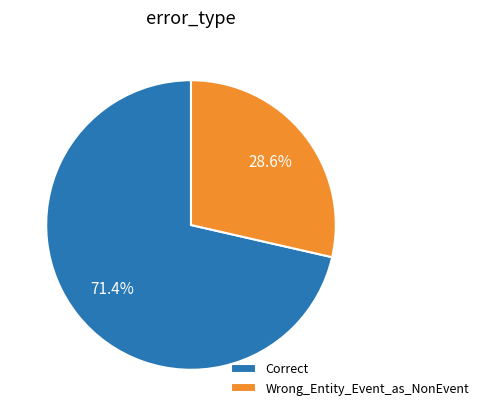

Approximately how many times larger is the value at Correct compared to Wrong_Entity_Event_as_NonEvent?

2.5